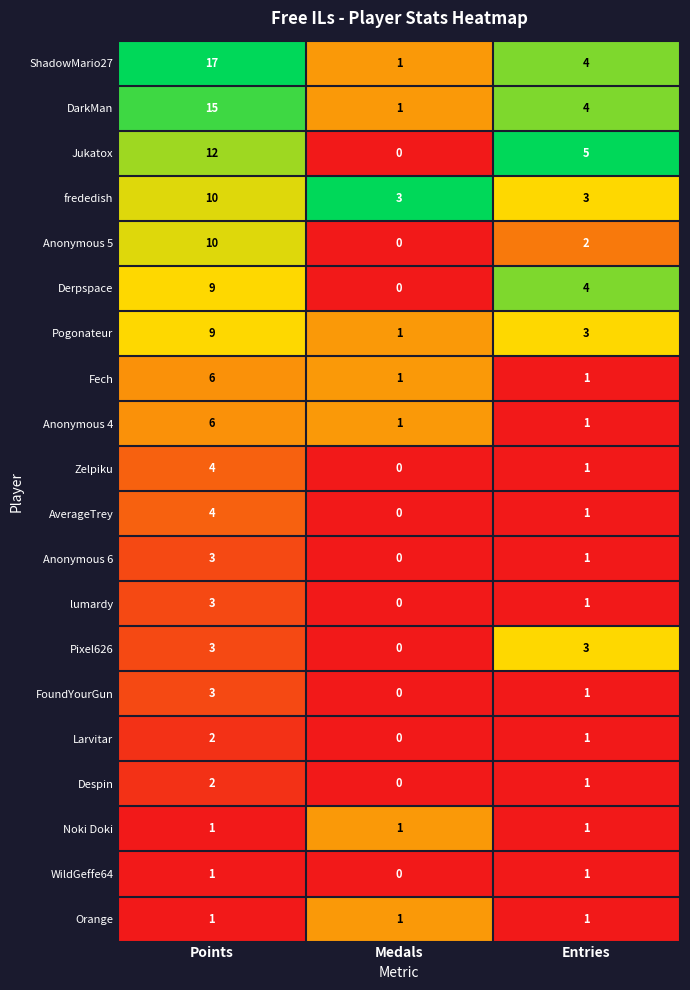

At which category is the sum across all series the highest?

Points